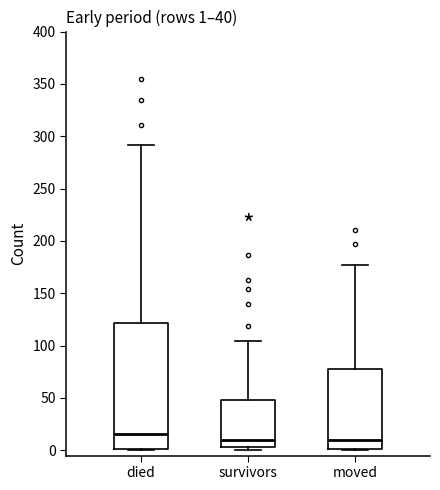

Which box's median line is the highest?

died